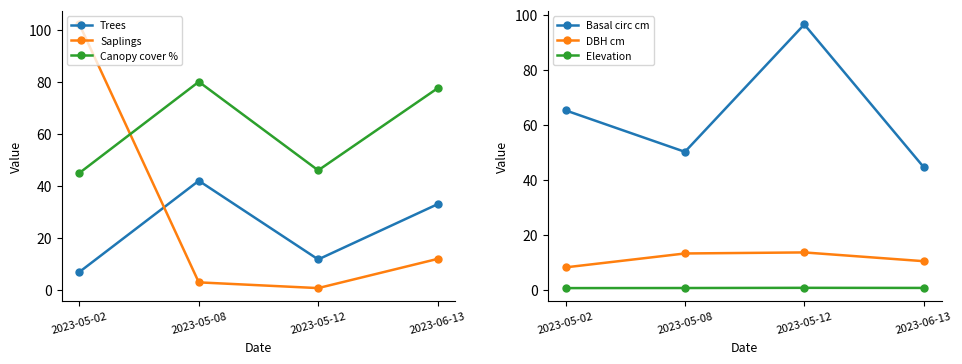

Where does the DBH cm series first go above 13?

2023-05-08